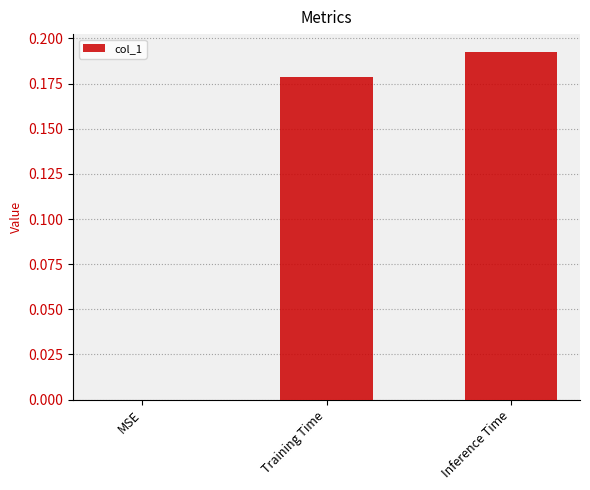

Between Training Time and Inference Time, which is larger?

Inference Time